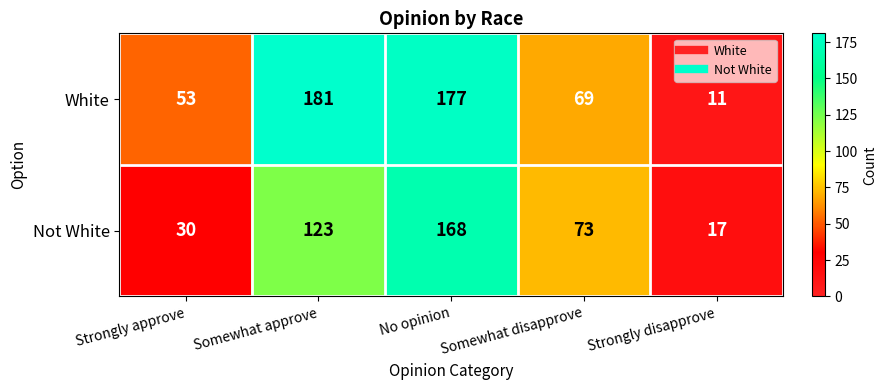

Which series changed the most between No opinion and Somewhat disapprove?

White